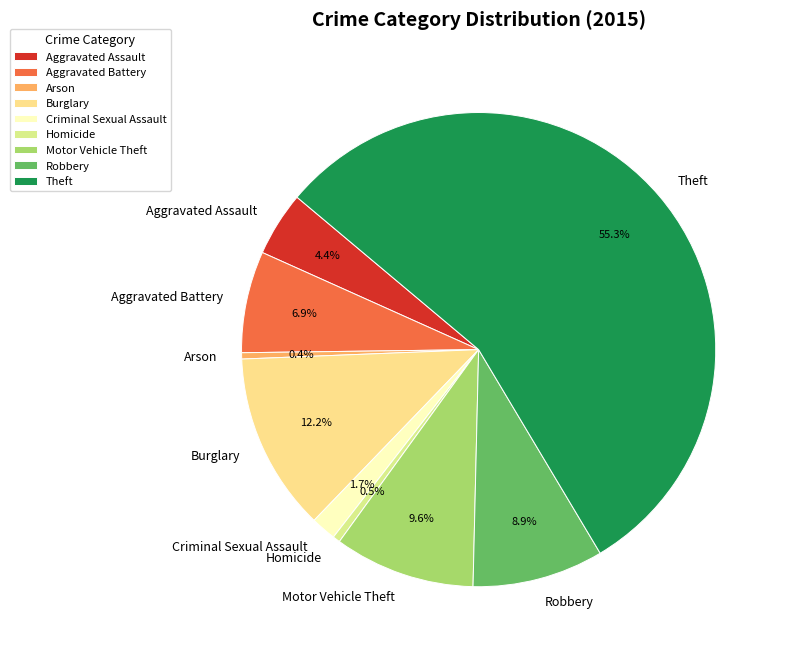

How many slices are in this pie chart?

9